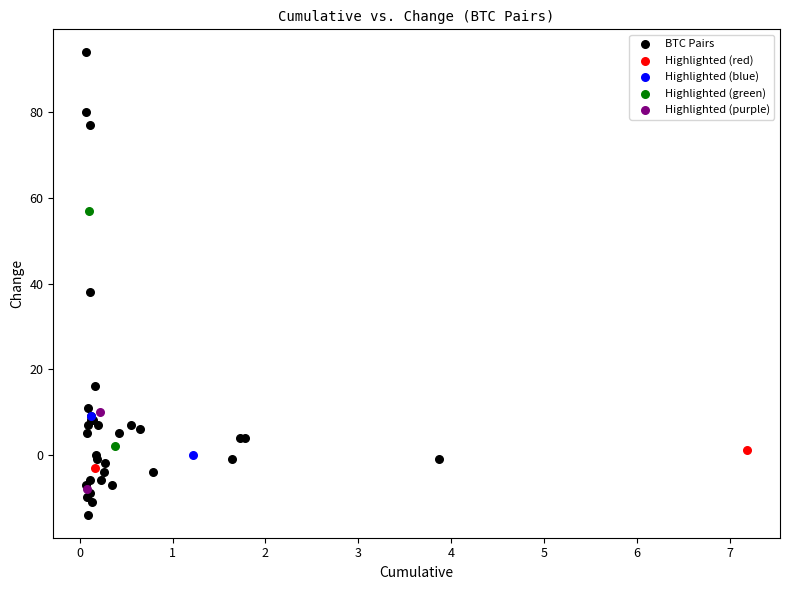

Which series contains the highest Y value?

BTC Pairs